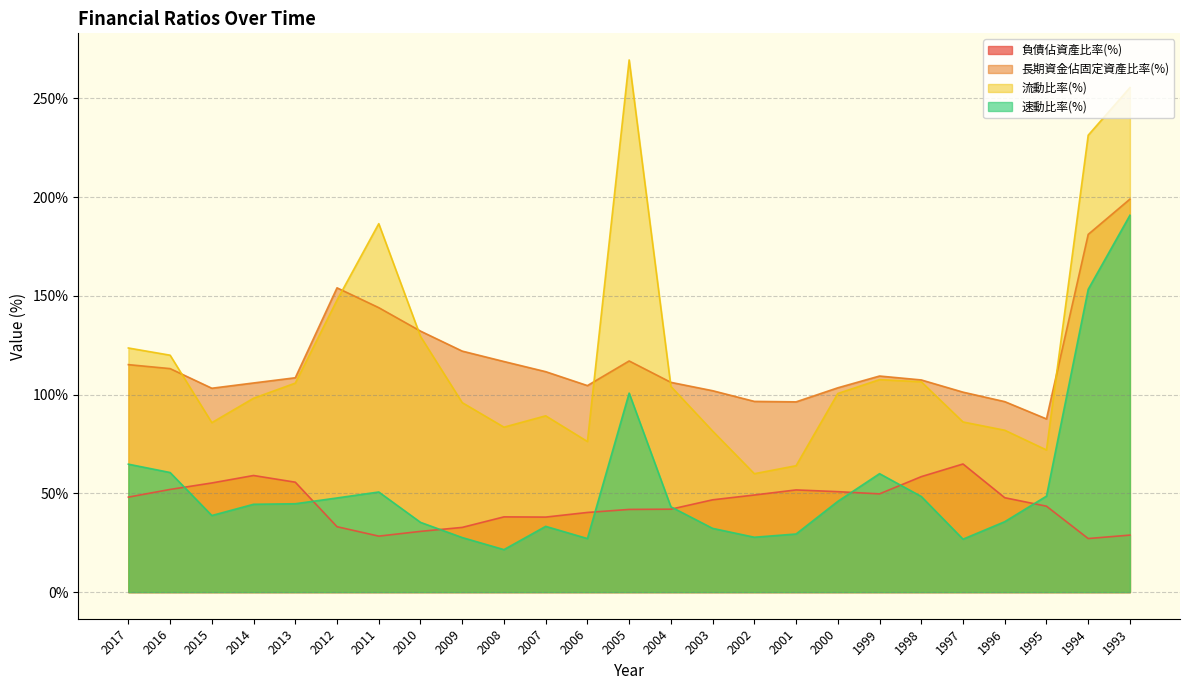

How many interior local peaks does the 長期資金佔固定資產比率(%) series have?

3